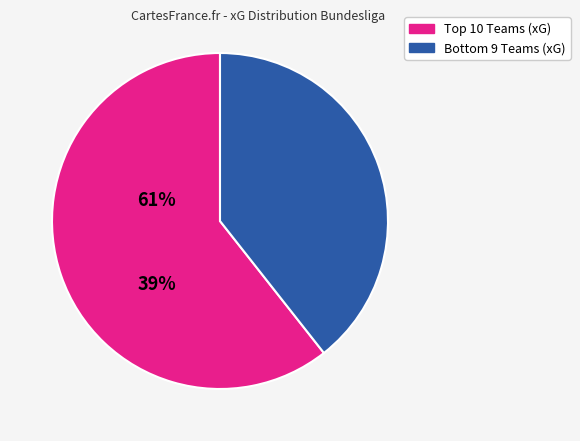

Count the number of slices in the pie.

2